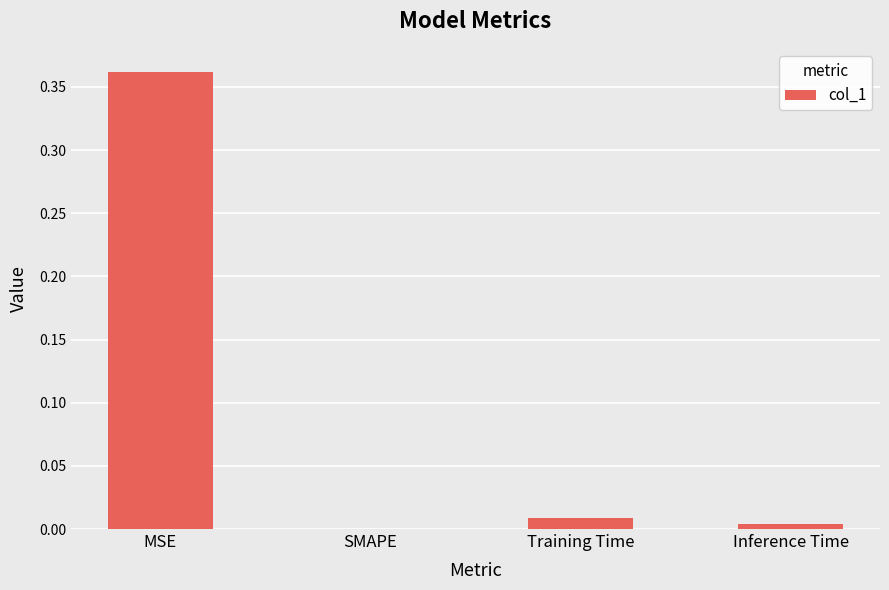

What is the change in value from MSE to Training Time?

-0.4